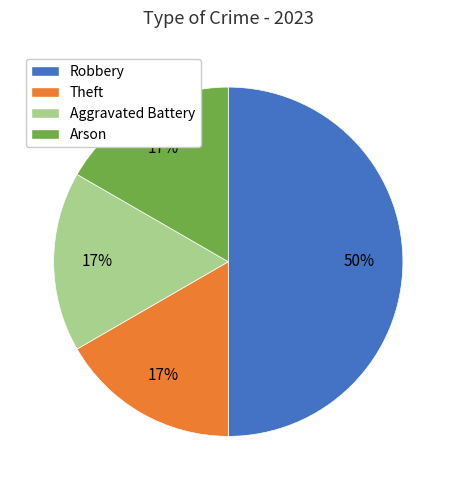

Which slice is the largest?

Robbery